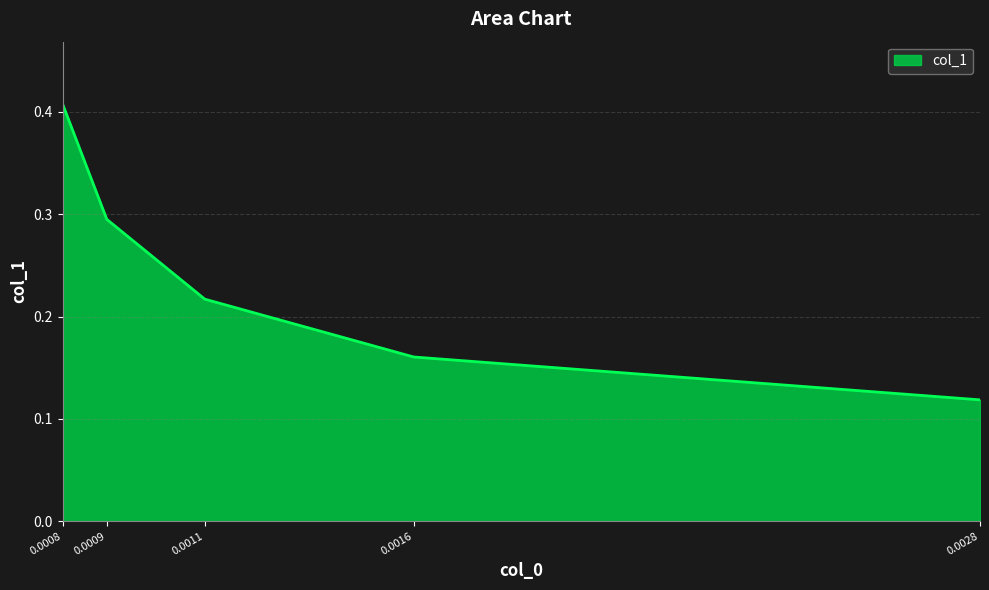

What is the sum of the values at 0.0008 and 0.0028?

0.5